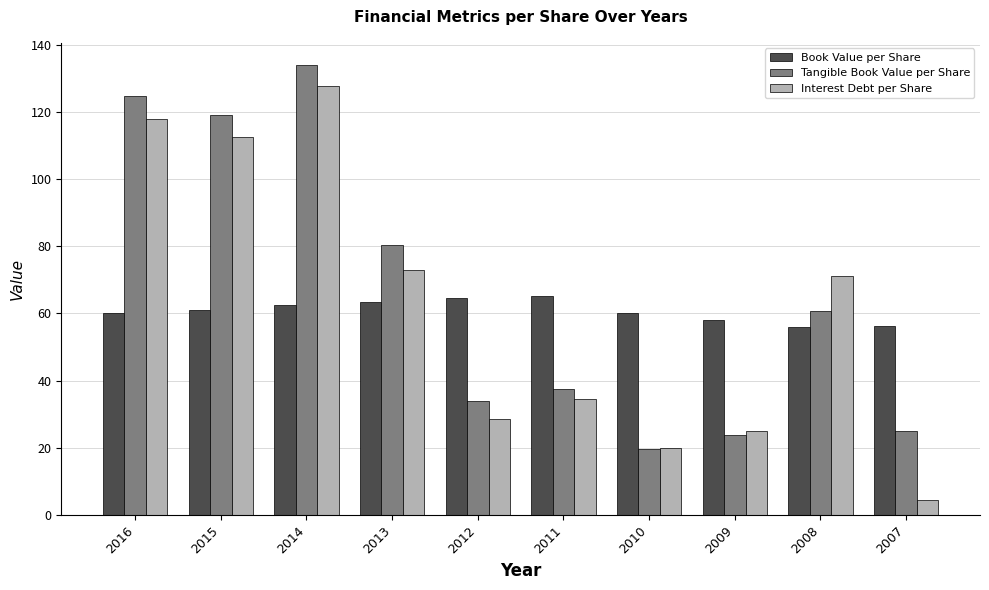

Which label corresponds to the smallest value in the chart?

2007